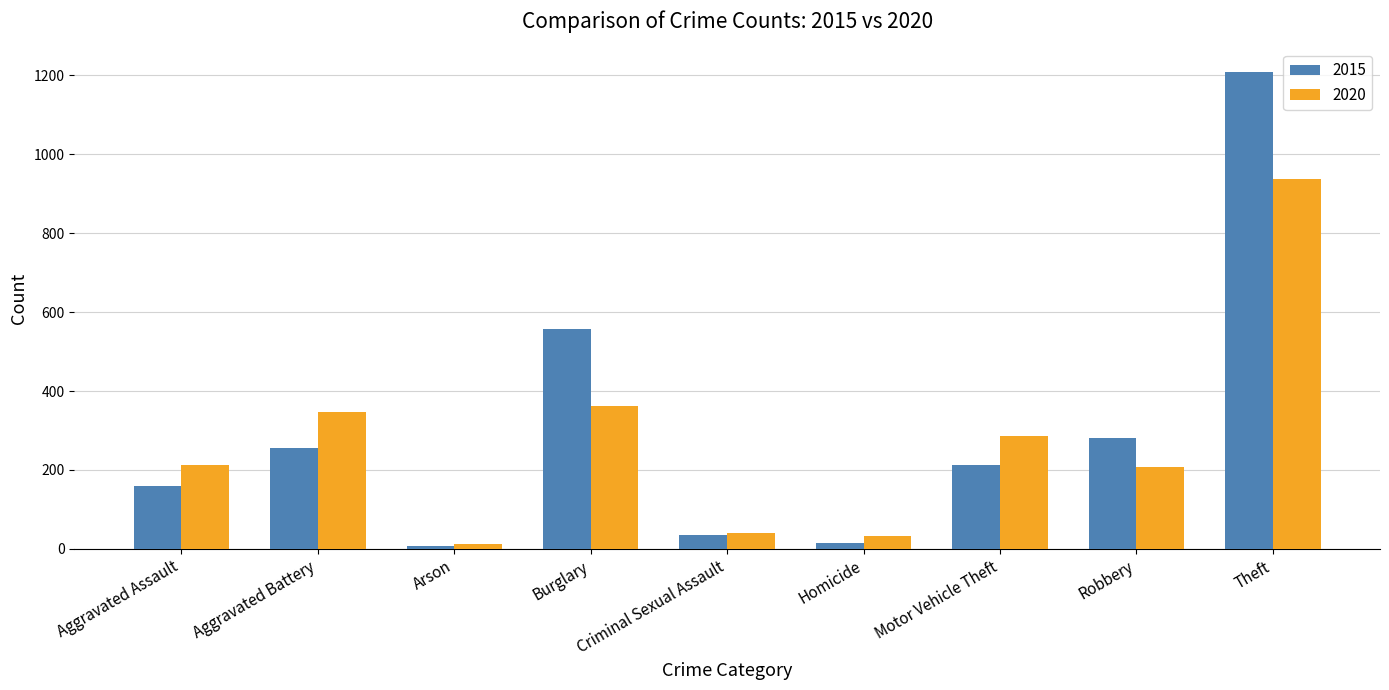

At which category is the sum across all series the highest?

Theft